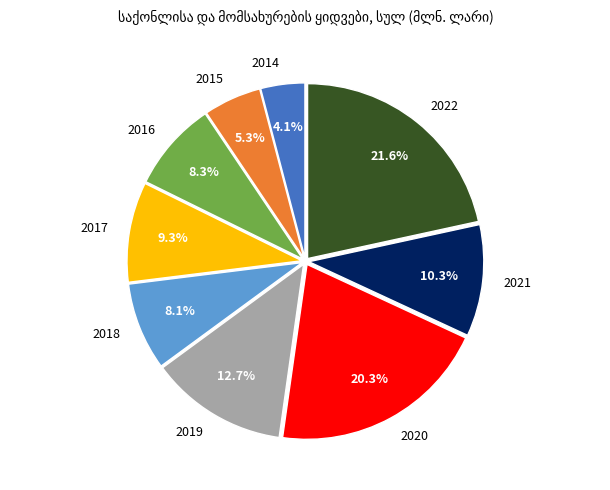

What is the smallest slice in the pie chart?

2014